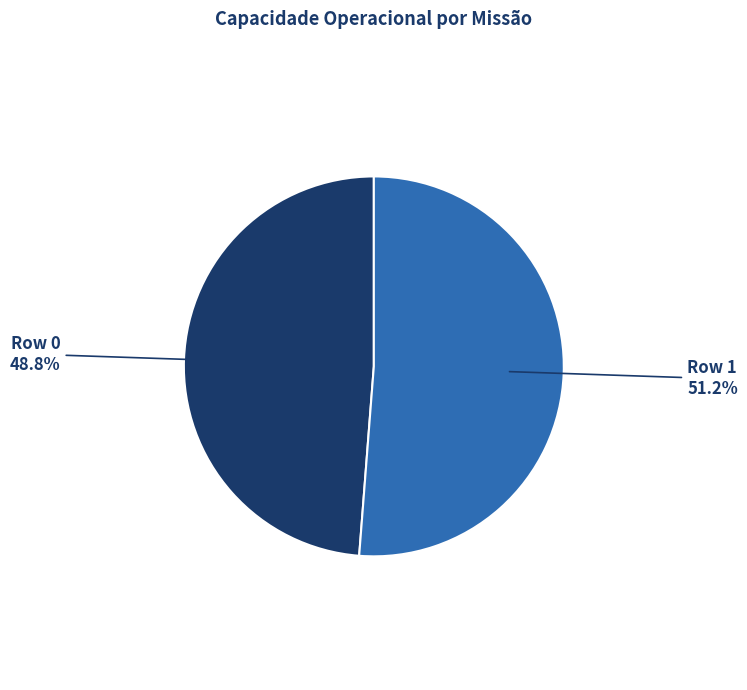

Rank the categories by value from highest to lowest.

Row 1, Row 0